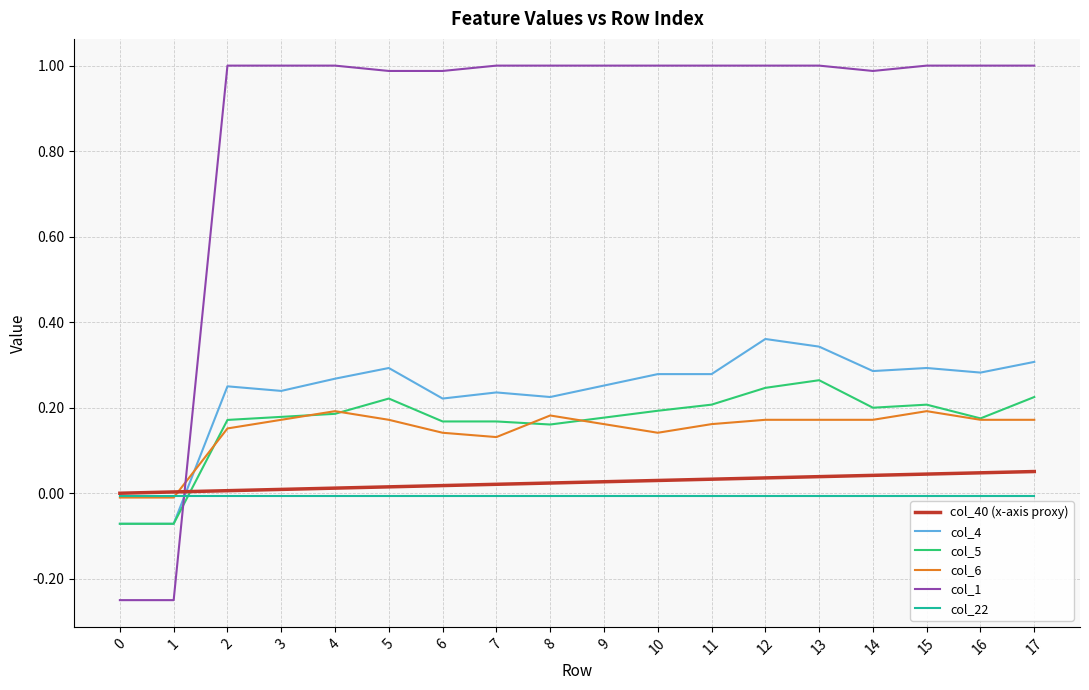

Is it true that col_22 equals -0.0 at 14?

True